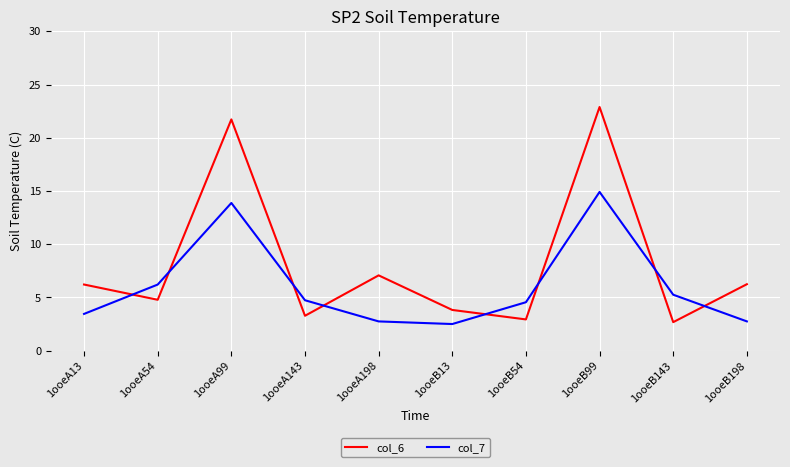

What is the minimum value shown in the chart?

2.5